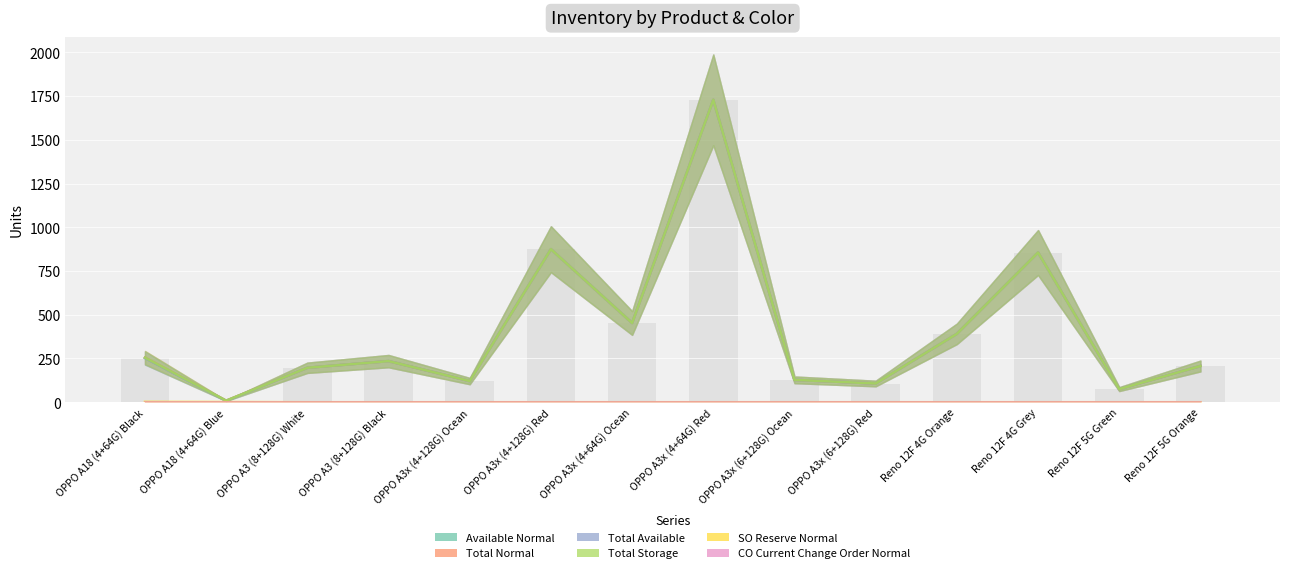

Reading left to right, what are all the values shown in this chart?

Available Normal: 253	8	197	235	121	875	453	1729	128	107	391	856	75	207
Total Normal: 255	9	197	235	121	875	453	1729	128	107	391	856	75	207
Total Available: 253	8	197	235	121	875	453	1729	128	107	391	856	75	207
Total Storage: 255	9	197	235	121	875	453	1729	128	107	391	856	75	207
SO Reserve Normal: 2	1	0	0	0	0	0	0	0	0	0	0	0	0
CO Current Change Order Normal: 0	0	0	0	0	0	0	0	0	0	0	0	0	0